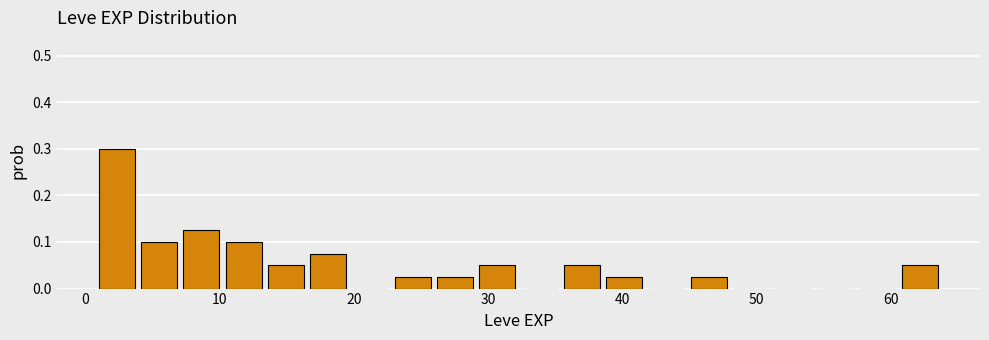

Read against the x-axis, roughly where is the centre of the tallest bar?

2